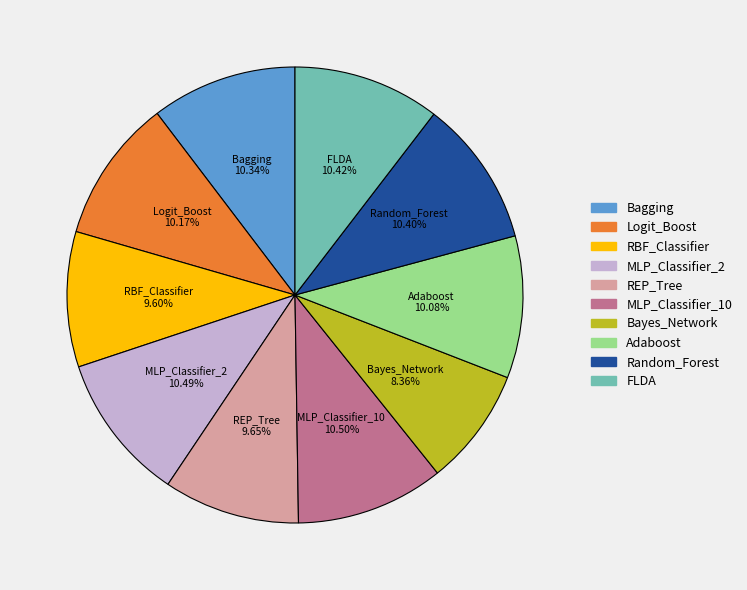

Which category has the smallest portion of the pie?

Bayes_Network